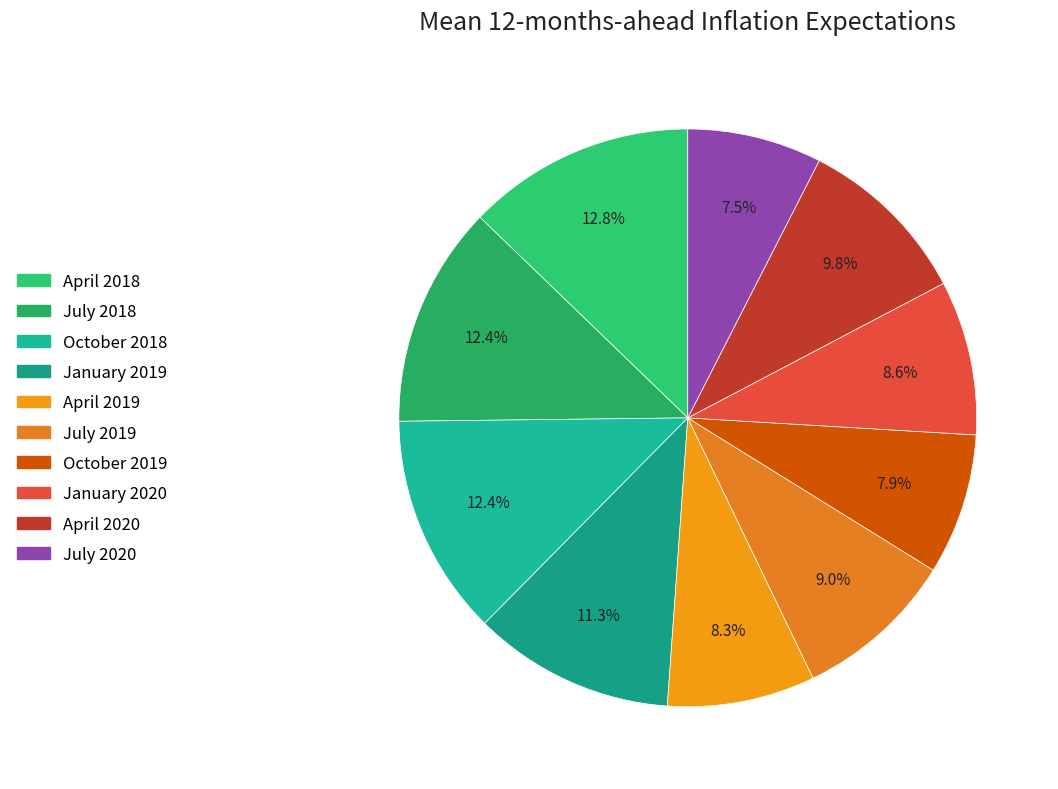

True or false: July 2018 accounts for 12% of the total.

True